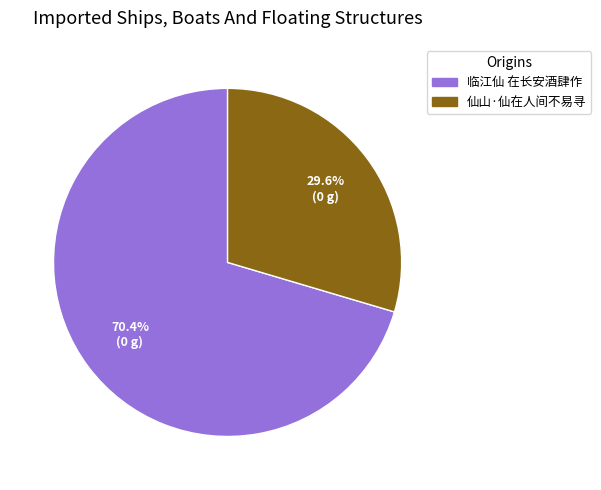

What percentage is the 仙山·仙在人间不易寻 slice, to the nearest percent?

30%